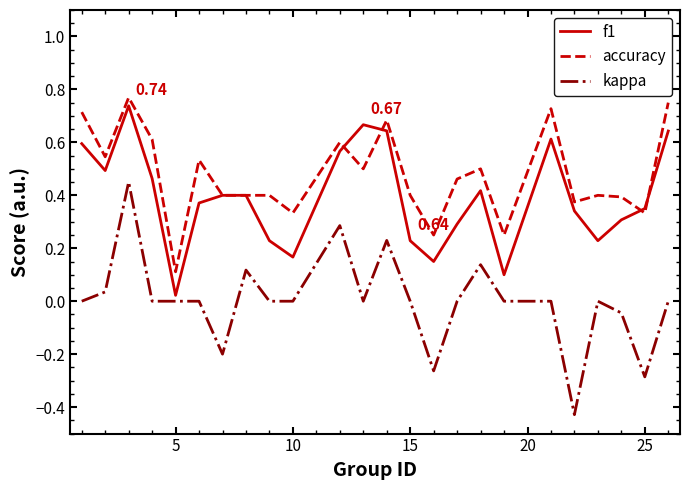

True or false: kappa and accuracy intersect in this chart.

False